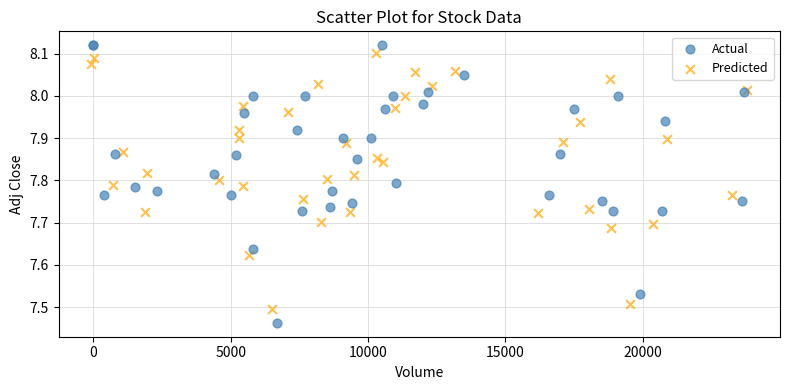

Which series has the widest spread of Y values?

Actual